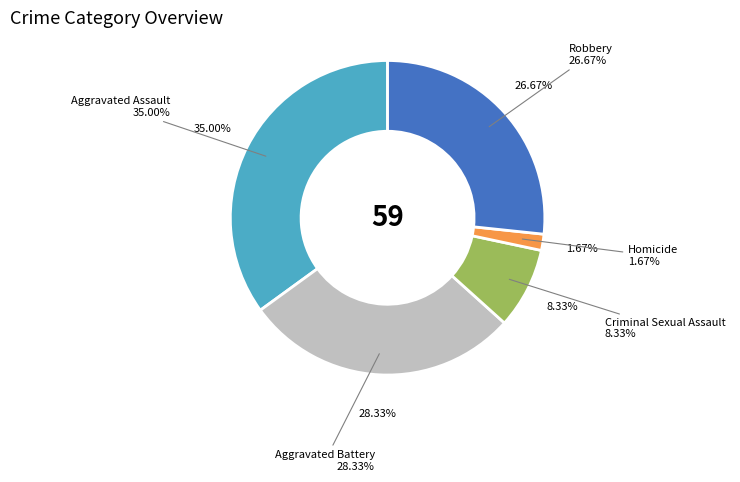

True or false: Homicide accounts for 2% of the total.

True